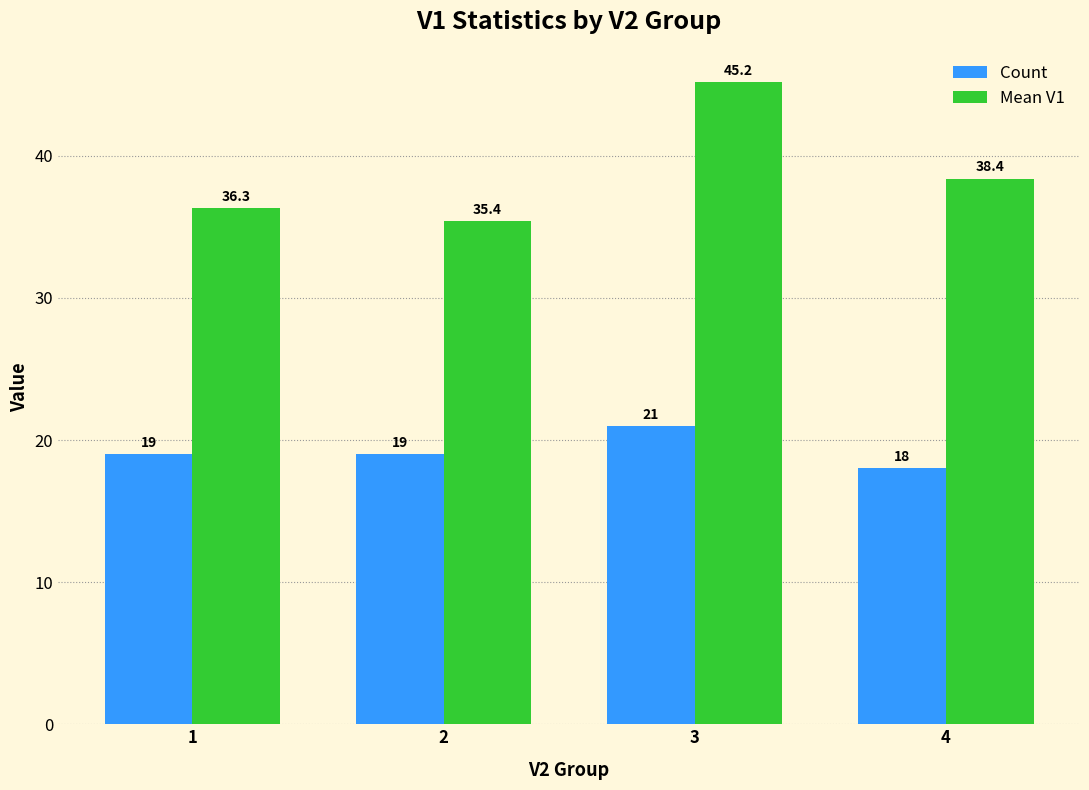

What is the approximate value of Mean V1 at 3?

45.2